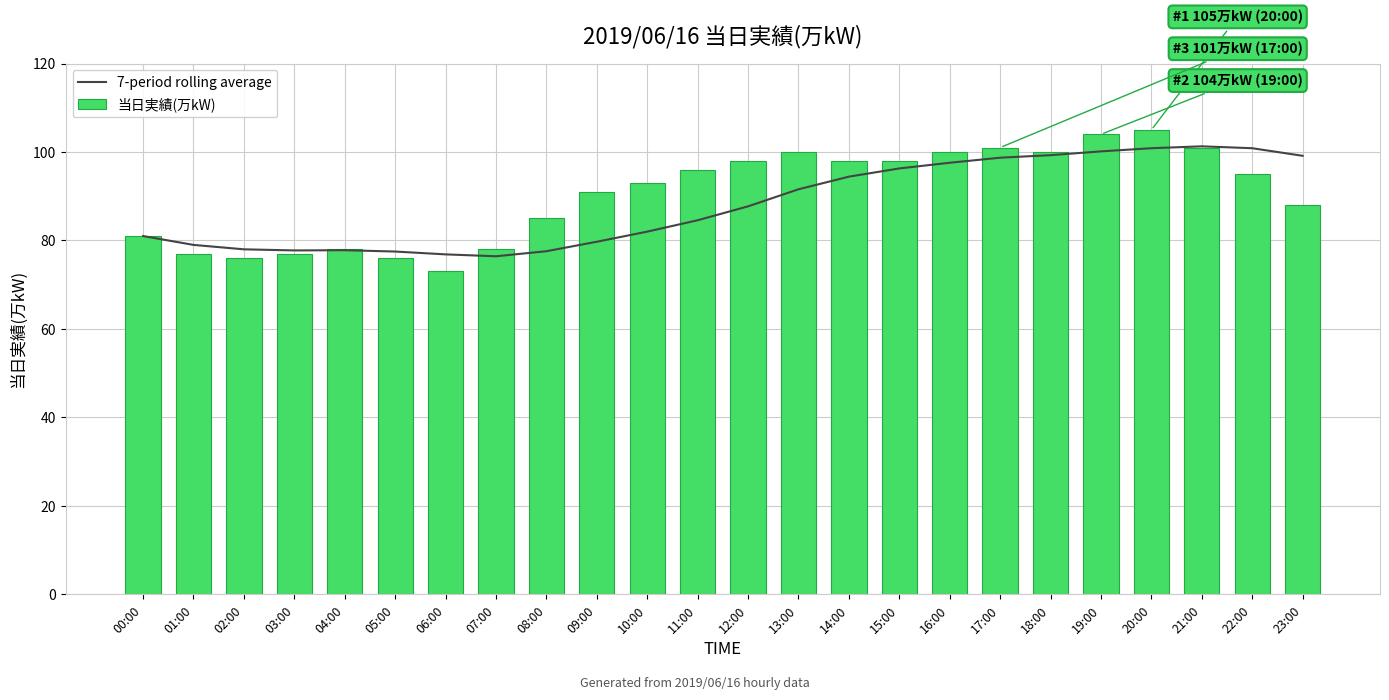

Reading right to left, list all the values displayed in this chart.

7-period rolling average: 99.1	100.9	101.3	100.9	100.1	99.3	98.7	97.6	96.3	94.4	91.6	87.7	84.6	82.0	79.7	77.6	76.4	76.9	77.5	77.8	77.8	78.0	79.0	81.0
当日実績(万kW): 88.0	95.0	101.0	105.0	104.0	100.0	101.0	100.0	98.0	98.0	100.0	98.0	96.0	93.0	91.0	85.0	78.0	73.0	76.0	78.0	77.0	76.0	77.0	81.0